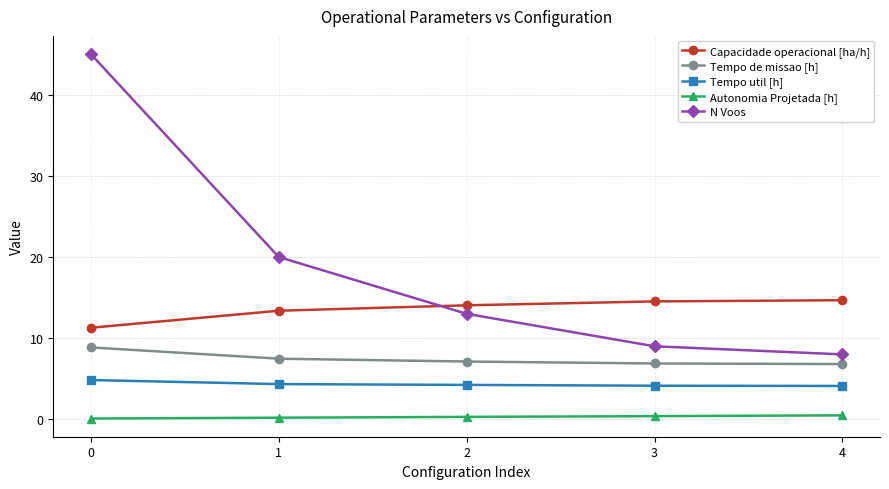

Where does the Capacidade operacional [ha/h] series first go above 14?

2